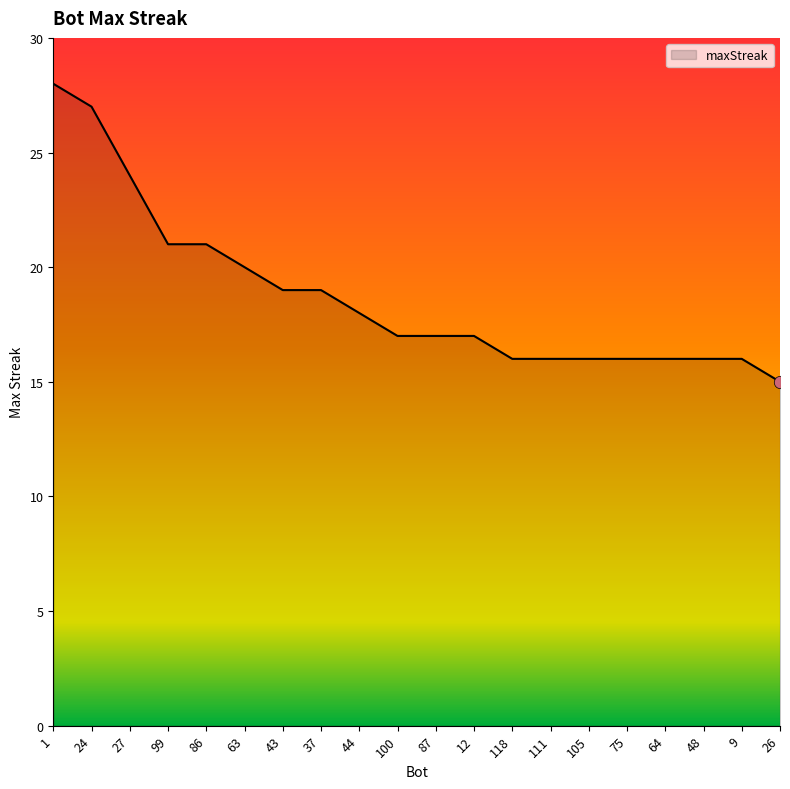

Between 1 and 26, which is larger?

1